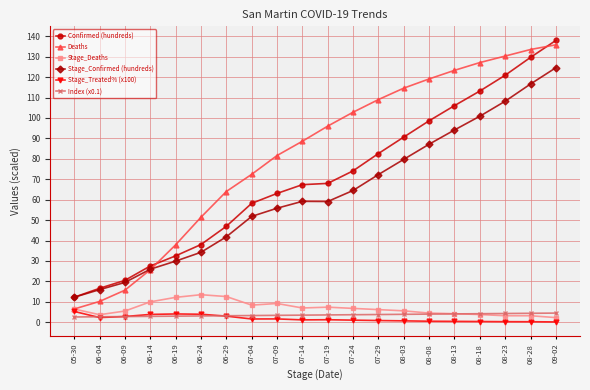

The value of Stage_Treated% (x100) at 07-04 is 1.6. True or false?

True